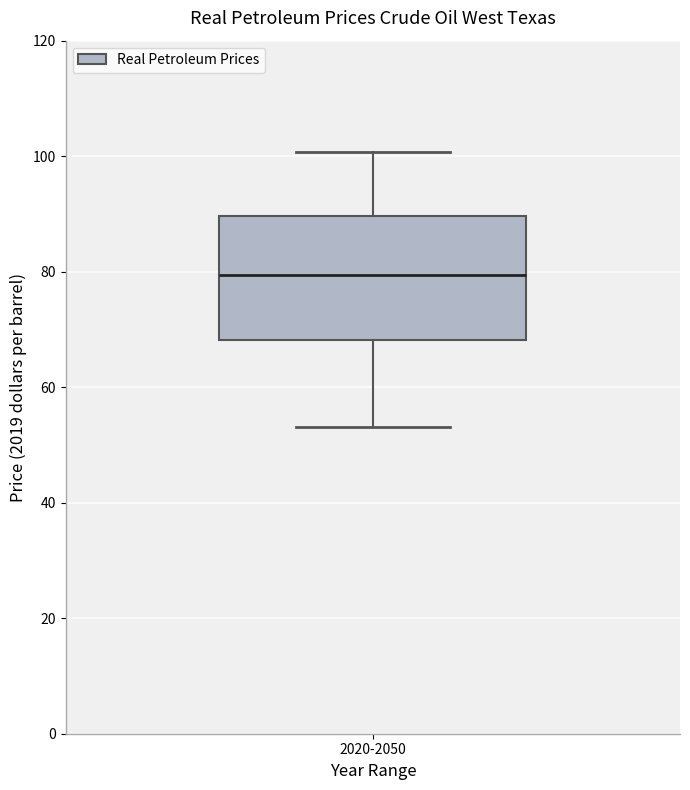

Transcribe this box plot: give where the median line is, the range the box spans, and where the two whiskers end, as read against the y-axis. The values are not printed on the chart, so give them approximately, as read against the axis.

median 80, box 68 to 90, whiskers 54 to 100